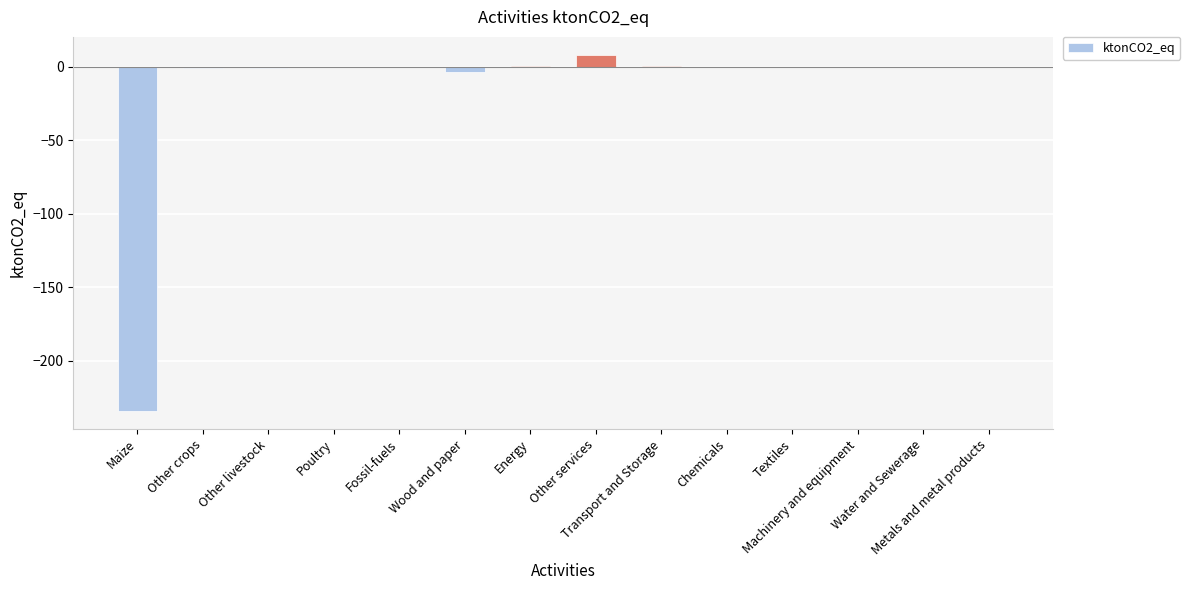

What is the greatest value displayed?

8.2